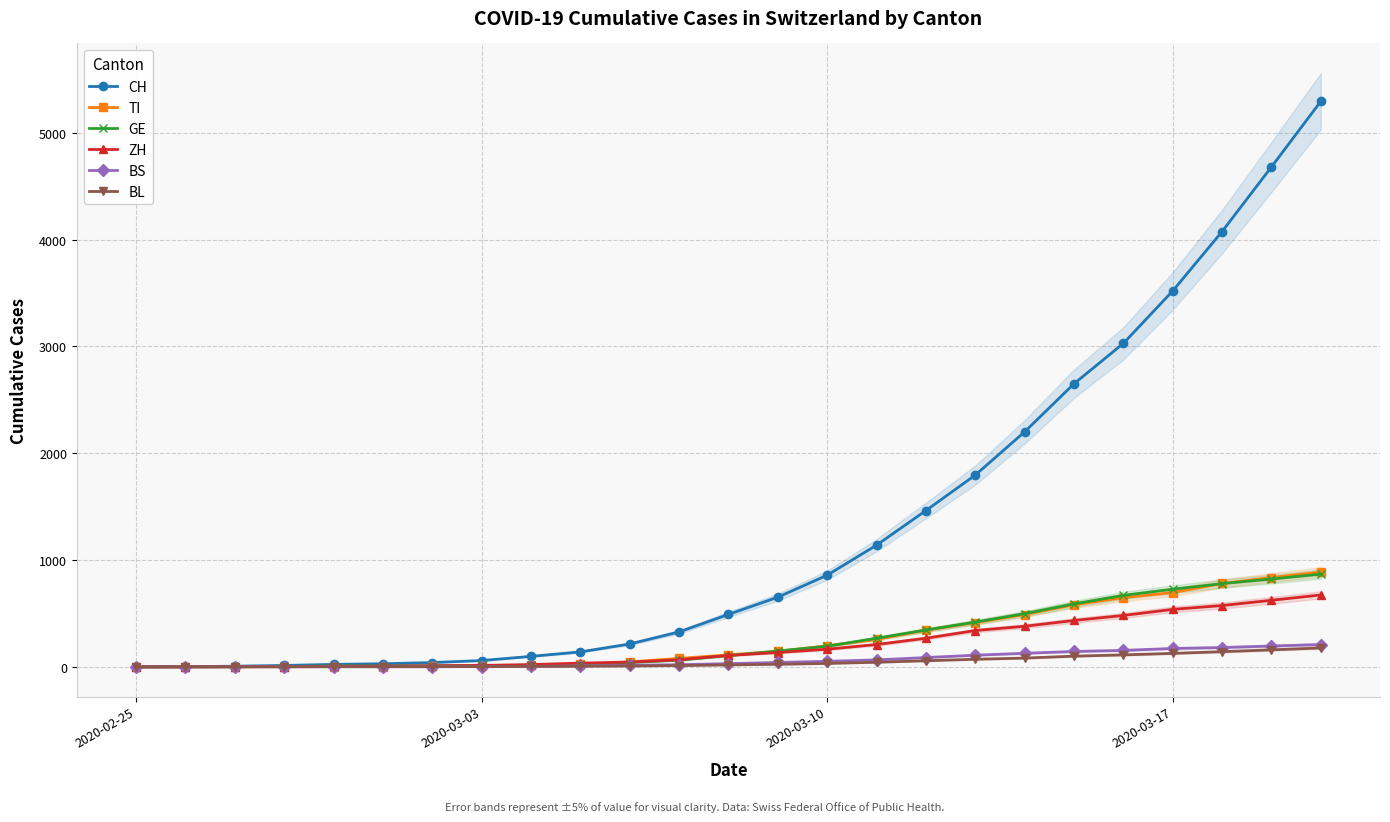

What is the highest value of the TI series?

888